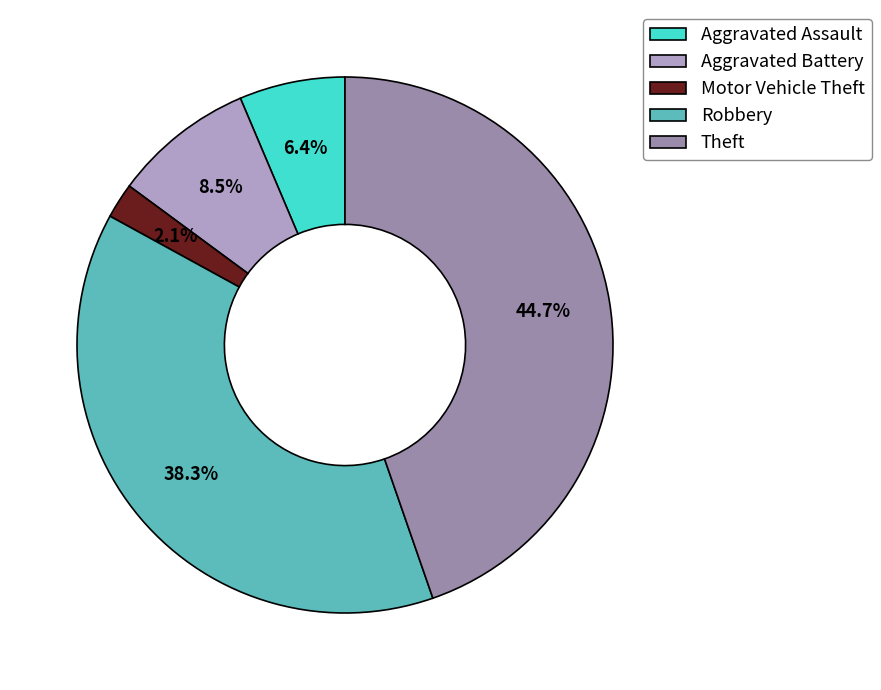

To the nearest percent, what percentage of the pie is Robbery?

38%